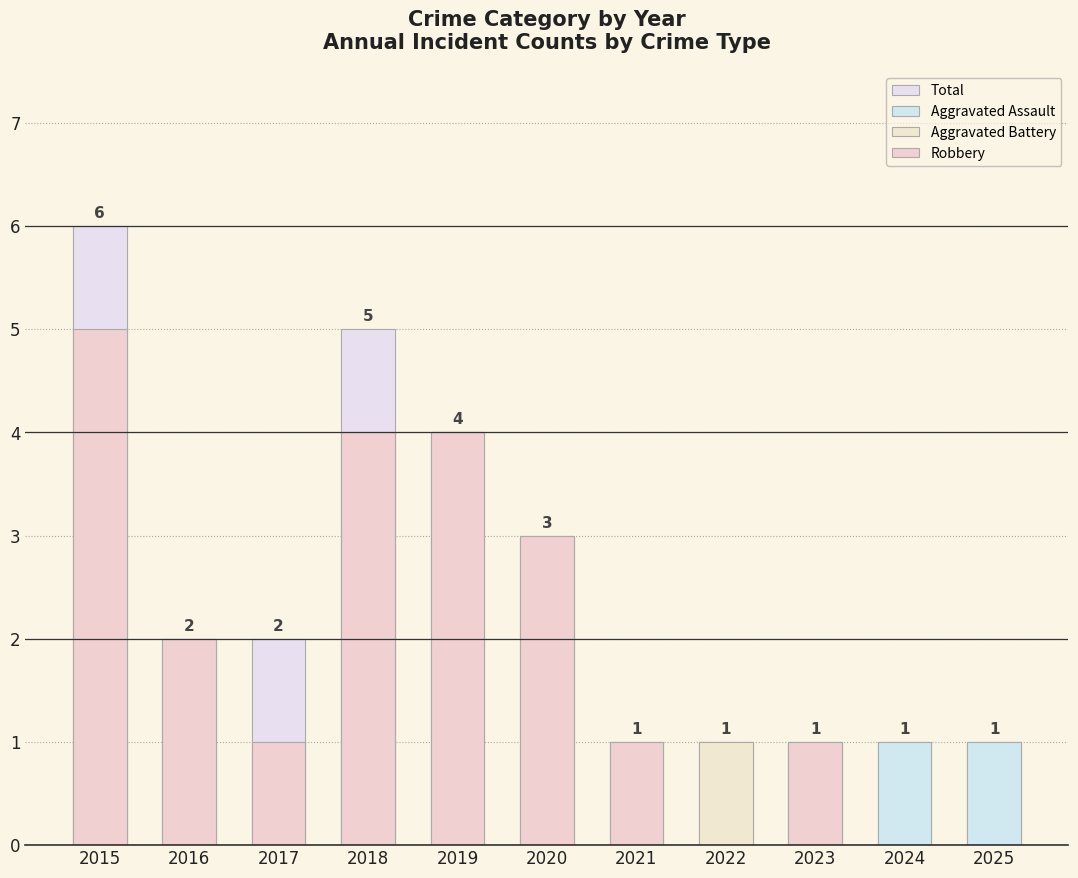

How many values in the Aggravated Assault series exceed 0?

3